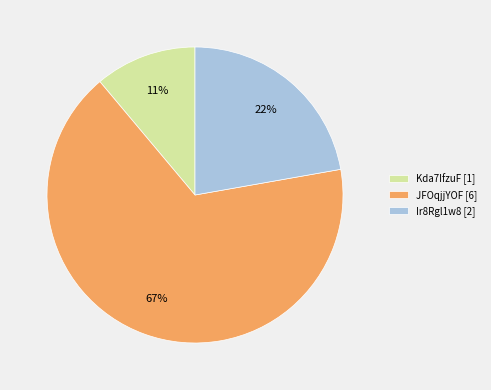

What percentage is the Ir8Rgl1w8 slice, to the nearest percent?

22%